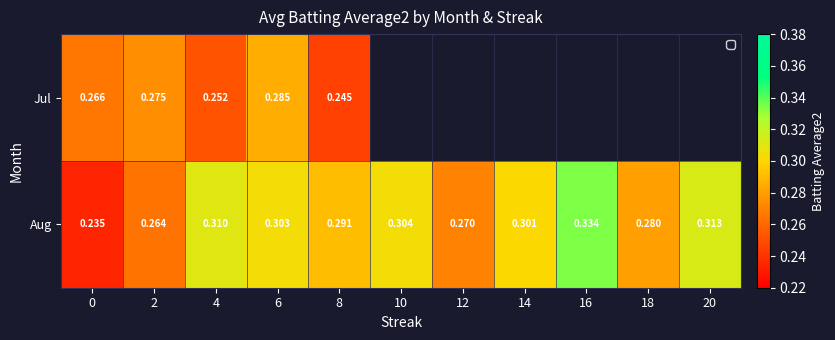

At 4, list the series in order from smallest to largest.

Jul, Aug